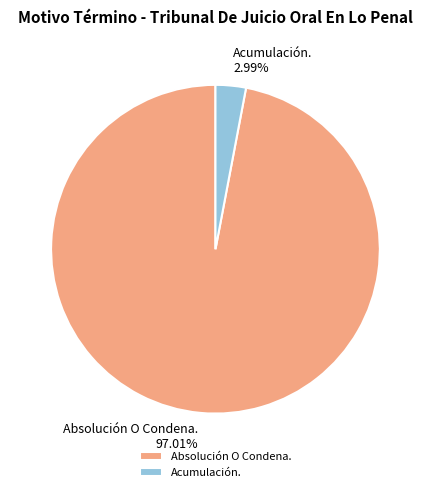

Is there any slice that represents more than half of the pie?

Yes